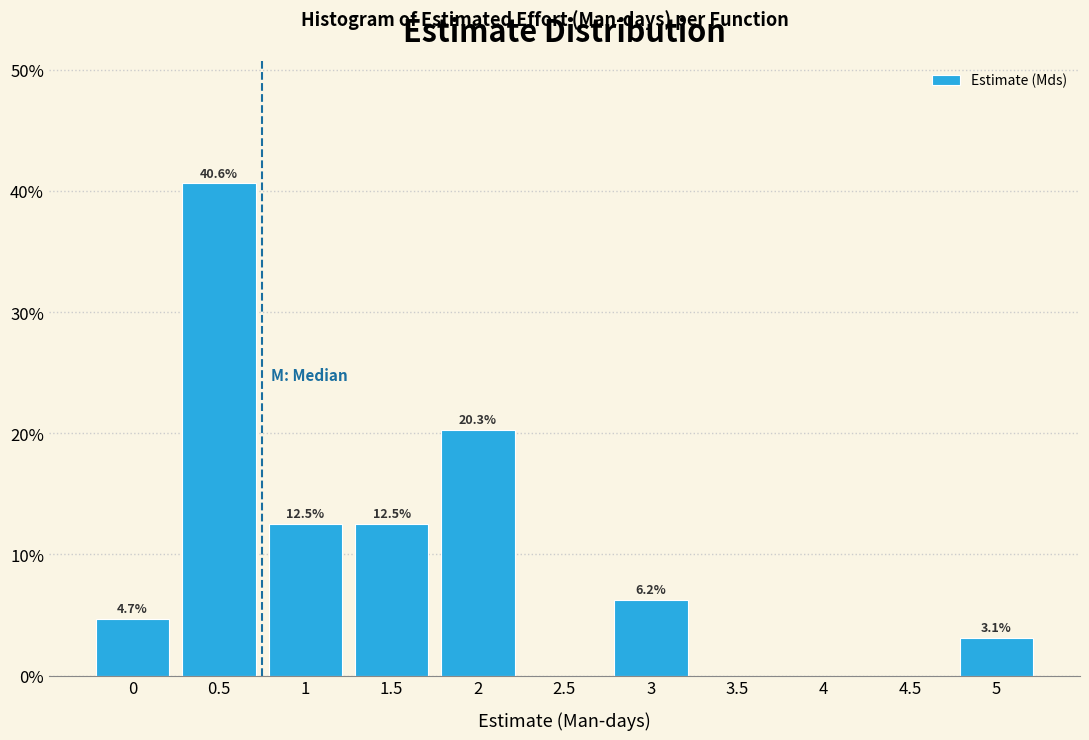

What is the maximum value shown in the chart?

40.6